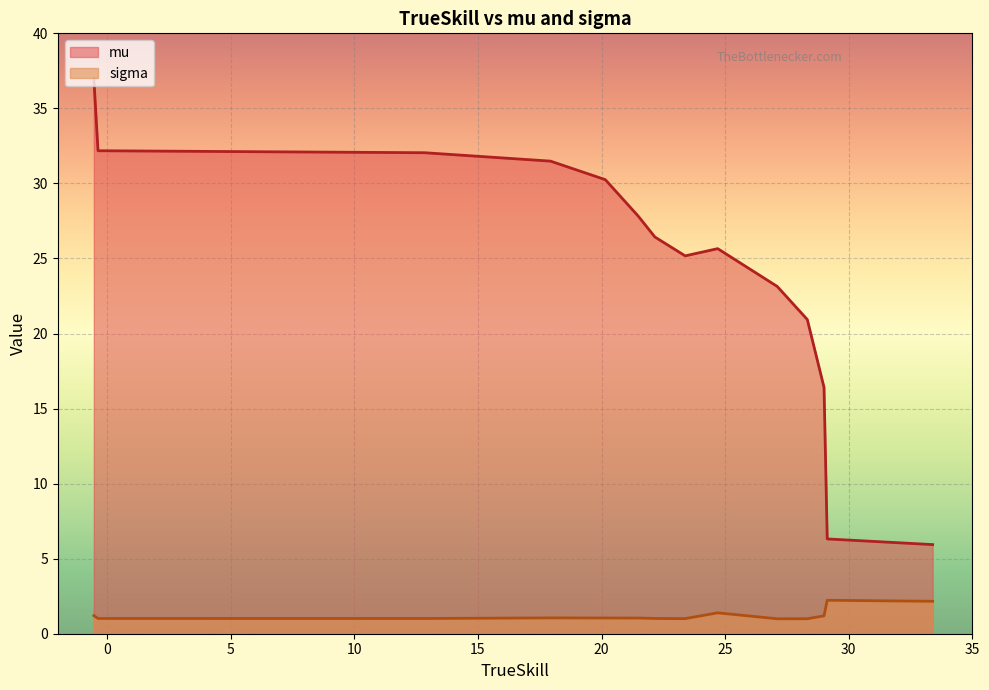

At how many categories does at least one series exceed 33?

1